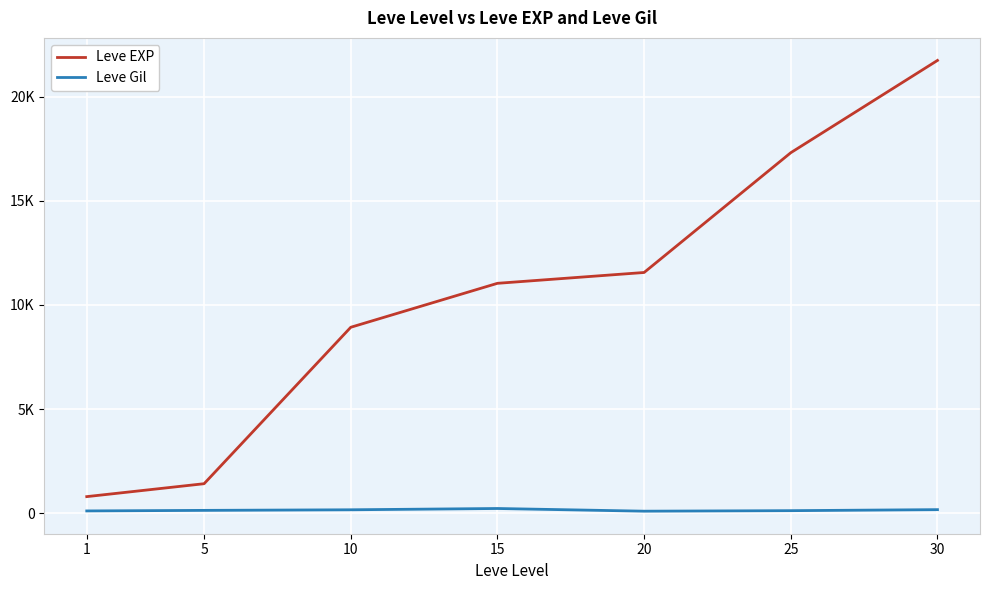

What is the minimum value shown in the chart?

101